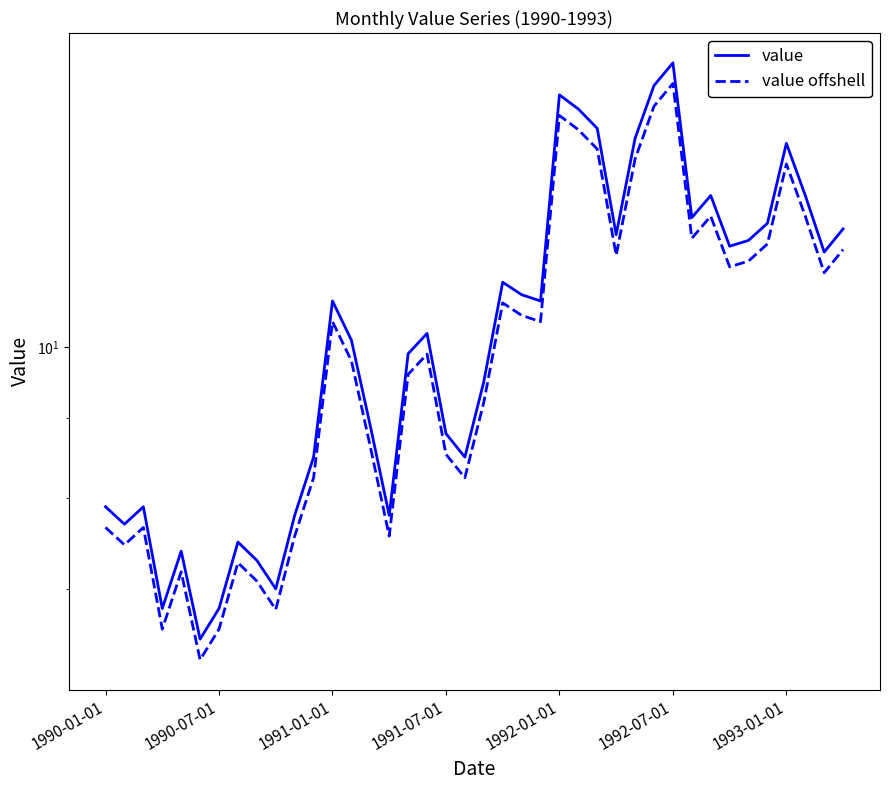

Is this an area chart (filled region under the line)?

No